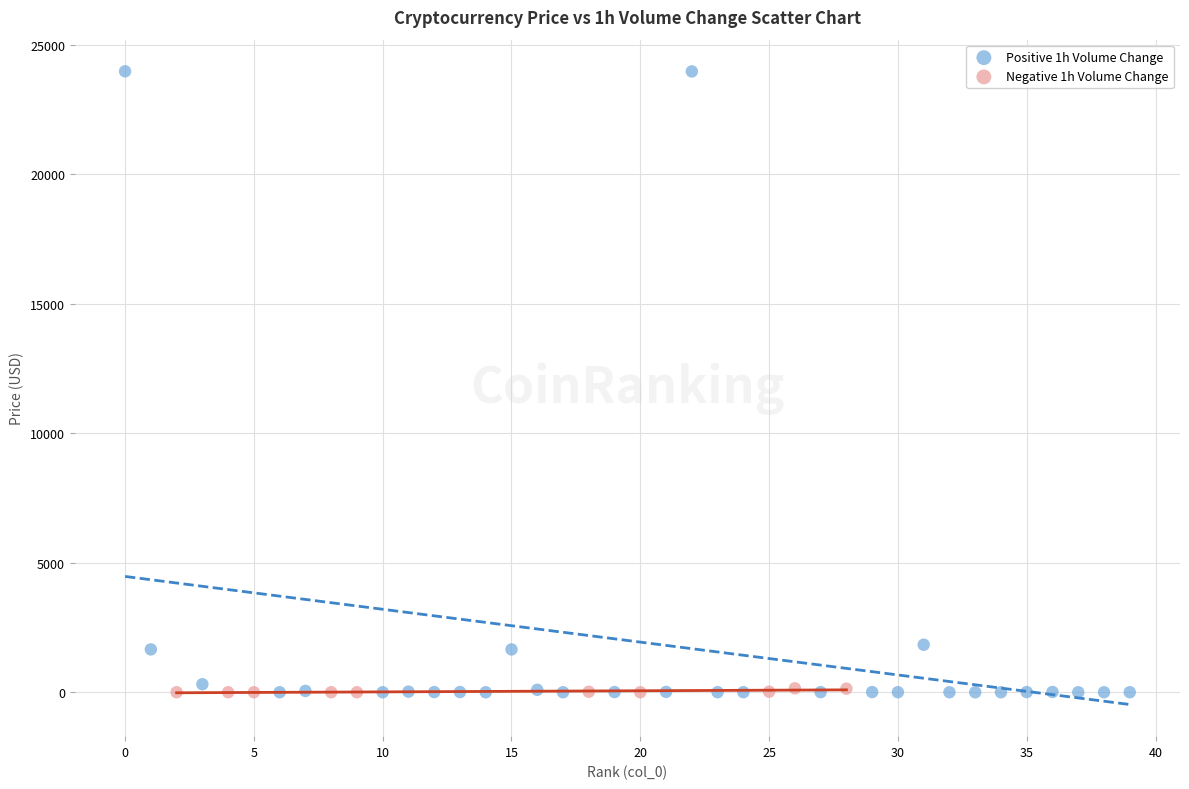

Which series reaches the maximum Y coordinate?

Positive 1h Volume Change